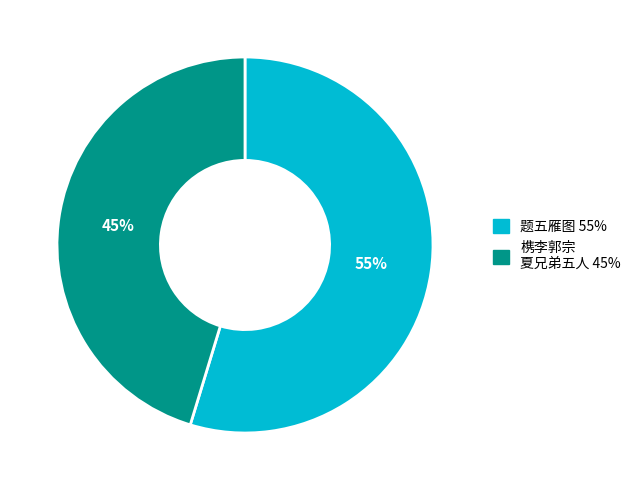

To the nearest percent, what is the average slice percentage?

50%